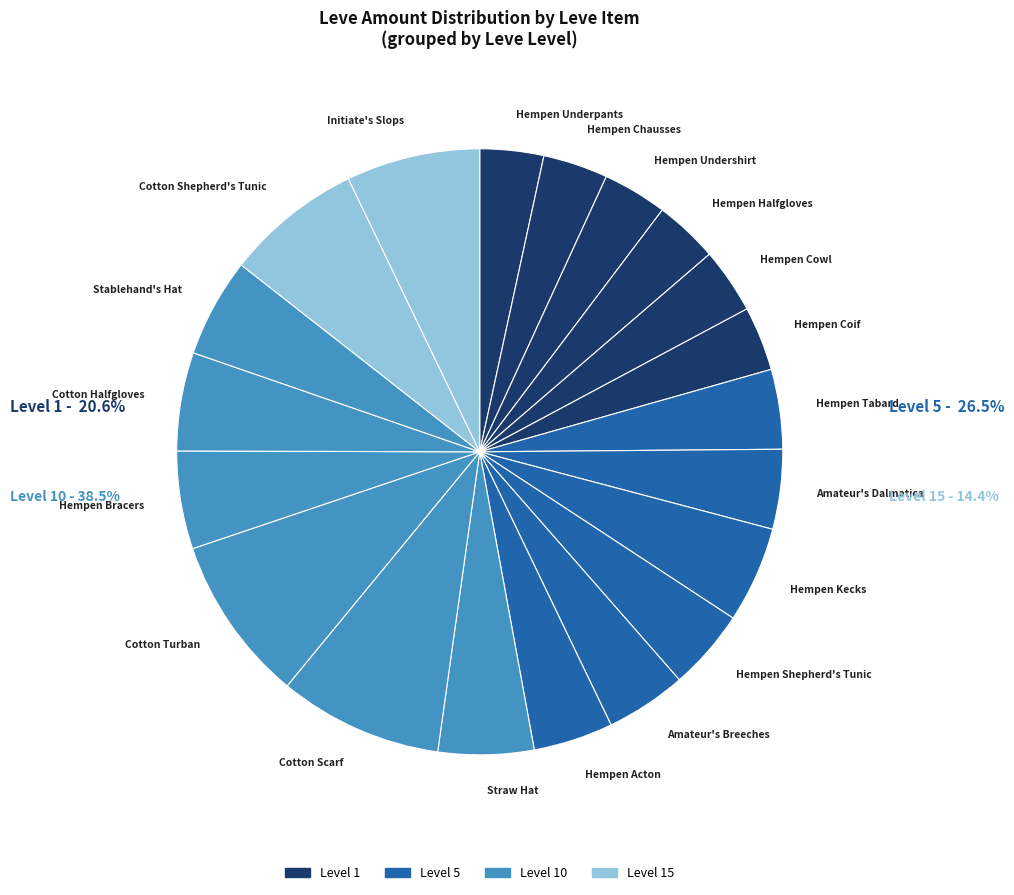

Does any single category account for the majority?

No